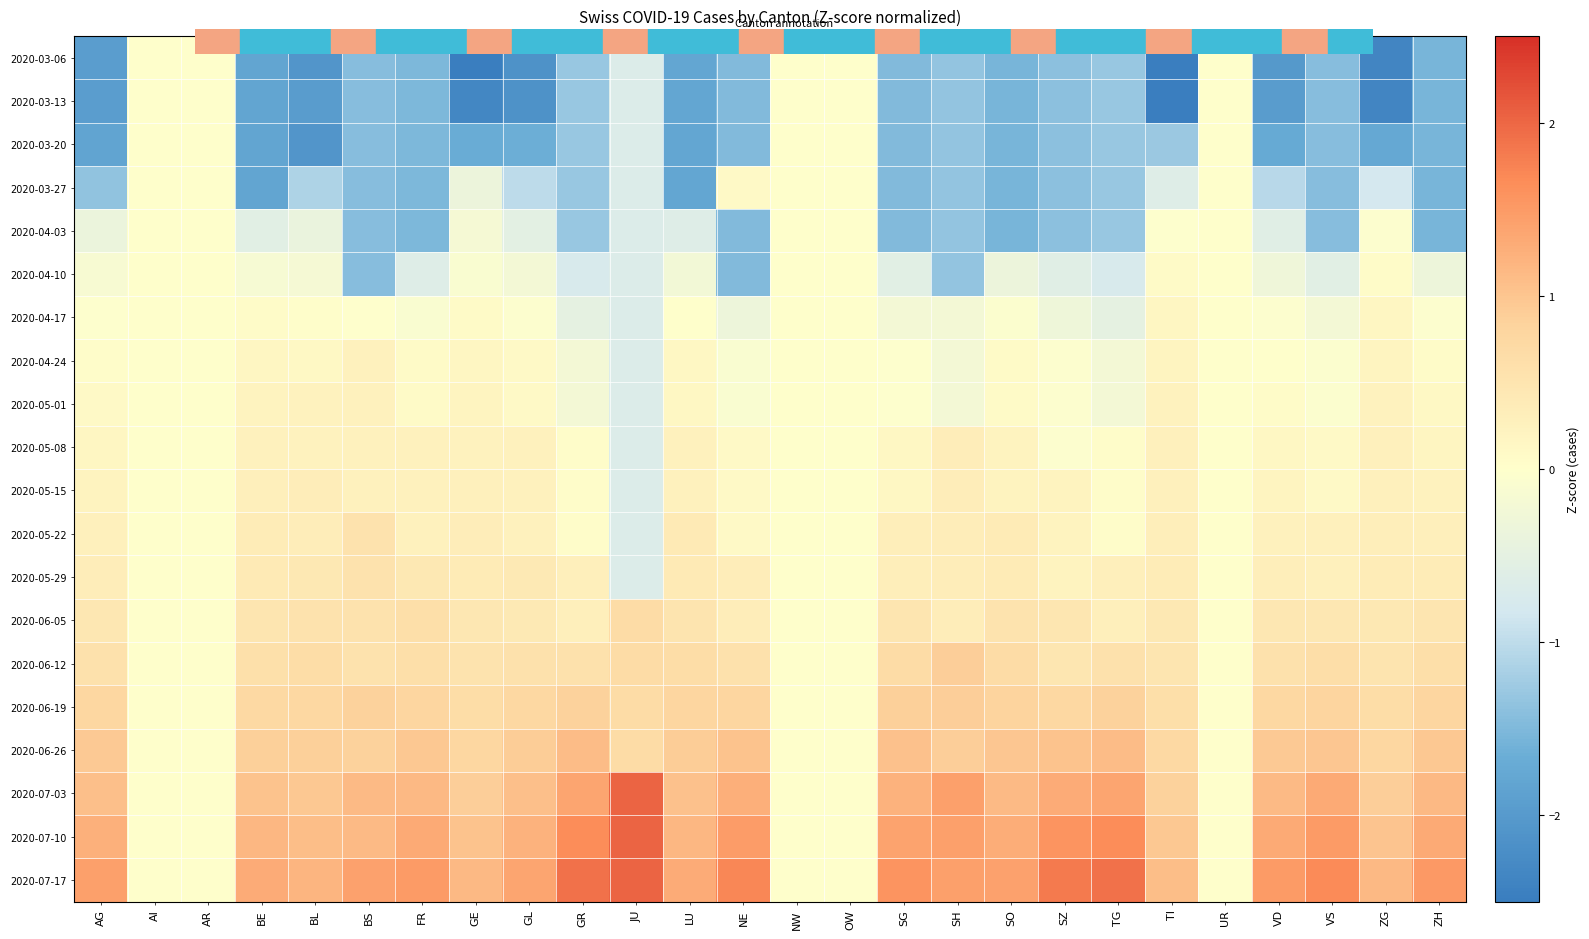

Reading left to right, transcribe all the data shown in this chart.

2020-03-06: AG=-2.0	AI=0.0	AR=0.0	BE=-1.8	BL=-2.1	BS=-1.4	FR=-1.5	GE=-2.5	GL=-2.1	GR=-1.3	JU=-0.7	LU=-1.8	NE=-1.5	NW=0.0	OW=0.0	SG=-1.5	SH=-1.3	SO=-1.6	SZ=-1.4	TG=-1.3	TI=-2.6	UR=0.0	VD=-2.0	VS=-1.4	ZG=-2.4	ZH=-1.5
2020-03-13: AG=-2.0	AI=0.0	AR=0.0	BE=-1.8	BL=-2.0	BS=-1.4	FR=-1.5	GE=-2.3	GL=-2.1	GR=-1.3	JU=-0.7	LU=-1.8	NE=-1.5	NW=0.0	OW=0.0	SG=-1.5	SH=-1.3	SO=-1.6	SZ=-1.4	TG=-1.3	TI=-2.6	UR=0.0	VD=-2.0	VS=-1.4	ZG=-2.4	ZH=-1.5
2020-03-20: AG=-1.8	AI=0.0	AR=0.0	BE=-1.8	BL=-2.1	BS=-1.4	FR=-1.5	GE=-1.7	GL=-1.7	GR=-1.3	JU=-0.7	LU=-1.8	NE=-1.5	NW=0.0	OW=0.0	SG=-1.5	SH=-1.3	SO=-1.6	SZ=-1.4	TG=-1.3	TI=-1.3	UR=0.0	VD=-1.7	VS=-1.4	ZG=-1.8	ZH=-1.5
2020-03-27: AG=-1.3	AI=0.0	AR=0.0	BE=-1.8	BL=-1.1	BS=-1.4	FR=-1.5	GE=-0.4	GL=-1.0	GR=-1.3	JU=-0.7	LU=-1.8	NE=0.1	NW=0.0	OW=0.0	SG=-1.5	SH=-1.3	SO=-1.6	SZ=-1.4	TG=-1.3	TI=-0.6	UR=0.0	VD=-1.0	VS=-1.4	ZG=-0.8	ZH=-1.5
2020-04-03: AG=-0.4	AI=0.0	AR=0.0	BE=-0.6	BL=-0.4	BS=-1.4	FR=-1.5	GE=-0.2	GL=-0.5	GR=-1.3	JU=-0.7	LU=-0.6	NE=-1.5	NW=0.0	OW=0.0	SG=-1.5	SH=-1.3	SO=-1.6	SZ=-1.4	TG=-1.3	TI=-0.0	UR=0.0	VD=-0.6	VS=-1.4	ZG=-0.0	ZH=-1.5
2020-04-10: AG=-0.1	AI=0.0	AR=0.0	BE=-0.2	BL=-0.2	BS=-1.4	FR=-0.6	GE=-0.1	GL=-0.2	GR=-0.8	JU=-0.7	LU=-0.2	NE=-1.5	NW=0.0	OW=0.0	SG=-0.6	SH=-1.3	SO=-0.4	SZ=-0.6	TG=-0.8	TI=0.1	UR=0.0	VD=-0.3	VS=-0.6	ZG=0.1	ZH=-0.4
2020-04-17: AG=-0.0	AI=0.0	AR=0.0	BE=0.1	BL=0.0	BS=-0.0	FR=-0.1	GE=0.1	GL=-0.1	GR=-0.5	JU=-0.7	LU=0.0	NE=-0.3	NW=0.0	OW=0.0	SG=-0.2	SH=-0.2	SO=-0.1	SZ=-0.3	TG=-0.5	TI=0.2	UR=0.0	VD=-0.0	VS=-0.2	ZG=0.2	ZH=-0.1
2020-04-24: AG=0.0	AI=0.0	AR=0.0	BE=0.2	BL=0.1	BS=0.3	FR=0.1	GE=0.2	GL=0.1	GR=-0.2	JU=-0.7	LU=0.1	NE=-0.1	NW=0.0	OW=0.0	SG=-0.0	SH=-0.2	SO=0.1	SZ=-0.1	TG=-0.2	TI=0.2	UR=0.0	VD=0.0	VS=-0.1	ZG=0.2	ZH=0.1
2020-05-01: AG=0.1	AI=0.0	AR=0.0	BE=0.2	BL=0.2	BS=0.3	FR=0.1	GE=0.2	GL=0.1	GR=-0.2	JU=-0.7	LU=0.1	NE=-0.1	NW=0.0	OW=0.0	SG=-0.0	SH=-0.2	SO=0.1	SZ=-0.1	TG=-0.2	TI=0.2	UR=0.0	VD=0.1	VS=-0.1	ZG=0.2	ZH=0.1
2020-05-08: AG=0.2	AI=0.0	AR=0.0	BE=0.3	BL=0.2	BS=0.3	FR=0.3	GE=0.3	GL=0.3	GR=0.0	JU=-0.7	LU=0.3	NE=0.1	NW=0.0	OW=0.0	SG=0.1	SH=0.3	SO=0.2	SZ=-0.1	TG=0.0	TI=0.3	UR=0.0	VD=0.1	VS=0.1	ZG=0.3	ZH=0.2
2020-05-15: AG=0.2	AI=0.0	AR=0.0	BE=0.3	BL=0.3	BS=0.3	FR=0.3	GE=0.3	GL=0.3	GR=0.0	JU=-0.7	LU=0.3	NE=0.1	NW=0.0	OW=0.0	SG=0.1	SH=0.3	SO=0.2	SZ=0.2	TG=0.0	TI=0.3	UR=0.0	VD=0.2	VS=0.1	ZG=0.3	ZH=0.2
2020-05-22: AG=0.3	AI=0.0	AR=0.0	BE=0.4	BL=0.3	BS=0.6	FR=0.3	GE=0.3	GL=0.3	GR=0.0	JU=-0.7	LU=0.4	NE=0.1	NW=0.0	OW=0.0	SG=0.3	SH=0.3	SO=0.4	SZ=0.2	TG=0.0	TI=0.3	UR=0.0	VD=0.3	VS=0.3	ZG=0.3	ZH=0.3
2020-05-29: AG=0.3	AI=0.0	AR=0.0	BE=0.4	BL=0.4	BS=0.6	FR=0.4	GE=0.4	GL=0.4	GR=0.3	JU=-0.7	LU=0.4	NE=0.3	NW=0.0	OW=0.0	SG=0.3	SH=0.3	SO=0.4	SZ=0.2	TG=0.3	TI=0.4	UR=0.0	VD=0.3	VS=0.3	ZG=0.4	ZH=0.4
2020-06-05: AG=0.5	AI=0.0	AR=0.0	BE=0.5	BL=0.6	BS=0.6	FR=0.6	GE=0.5	GL=0.4	GR=0.3	JU=0.7	LU=0.5	NE=0.3	NW=0.0	OW=0.0	SG=0.5	SH=0.3	SO=0.5	SZ=0.5	TG=0.3	TI=0.4	UR=0.0	VD=0.4	VS=0.5	ZG=0.4	ZH=0.5
2020-06-12: AG=0.6	AI=0.0	AR=0.0	BE=0.6	BL=0.7	BS=0.6	FR=0.6	GE=0.5	GL=0.6	GR=0.6	JU=0.7	LU=0.7	NE=0.6	NW=0.0	OW=0.0	SG=0.7	SH=0.9	SO=0.7	SZ=0.5	TG=0.6	TI=0.5	UR=0.0	VD=0.6	VS=0.6	ZG=0.5	ZH=0.6
2020-06-19: AG=0.8	AI=0.0	AR=0.0	BE=0.7	BL=0.8	BS=0.8	FR=0.8	GE=0.7	GL=0.7	GR=0.8	JU=0.7	LU=0.8	NE=0.8	NW=0.0	OW=0.0	SG=0.9	SH=0.9	SO=0.8	SZ=0.8	TG=0.8	TI=0.6	UR=0.0	VD=0.8	VS=0.8	ZG=0.6	ZH=0.8
2020-06-26: AG=0.9	AI=0.0	AR=0.0	BE=0.9	BL=0.9	BS=0.8	FR=1.0	GE=0.8	GL=0.9	GR=1.1	JU=0.7	LU=0.9	NE=1.0	NW=0.0	OW=0.0	SG=1.0	SH=0.9	SO=1.0	SZ=1.0	TG=1.1	TI=0.7	UR=0.0	VD=0.9	VS=1.0	ZG=0.8	ZH=1.0
2020-07-03: AG=1.1	AI=0.0	AR=0.0	BE=1.0	BL=1.0	BS=1.1	FR=1.1	GE=0.9	GL=1.1	GR=1.4	JU=2.0	LU=1.0	NE=1.3	NW=0.0	OW=0.0	SG=1.2	SH=1.4	SO=1.1	SZ=1.3	TG=1.4	TI=0.8	UR=0.0	VD=1.1	VS=1.3	ZG=0.9	ZH=1.1
2020-07-10: AG=1.2	AI=0.0	AR=0.0	BE=1.2	BL=1.1	BS=1.1	FR=1.3	GE=1.0	GL=1.2	GR=1.6	JU=2.0	LU=1.2	NE=1.5	NW=0.0	OW=0.0	SG=1.4	SH=1.4	SO=1.3	SZ=1.6	TG=1.6	TI=1.0	UR=0.0	VD=1.3	VS=1.5	ZG=1.0	ZH=1.3
2020-07-17: AG=1.4	AI=0.0	AR=0.0	BE=1.3	BL=1.2	BS=1.4	FR=1.5	GE=1.1	GL=1.4	GR=1.9	JU=2.0	LU=1.3	NE=1.7	NW=0.0	OW=0.0	SG=1.6	SH=1.4	SO=1.4	SZ=1.8	TG=1.9	TI=1.1	UR=0.0	VD=1.5	VS=1.7	ZG=1.1	ZH=1.5